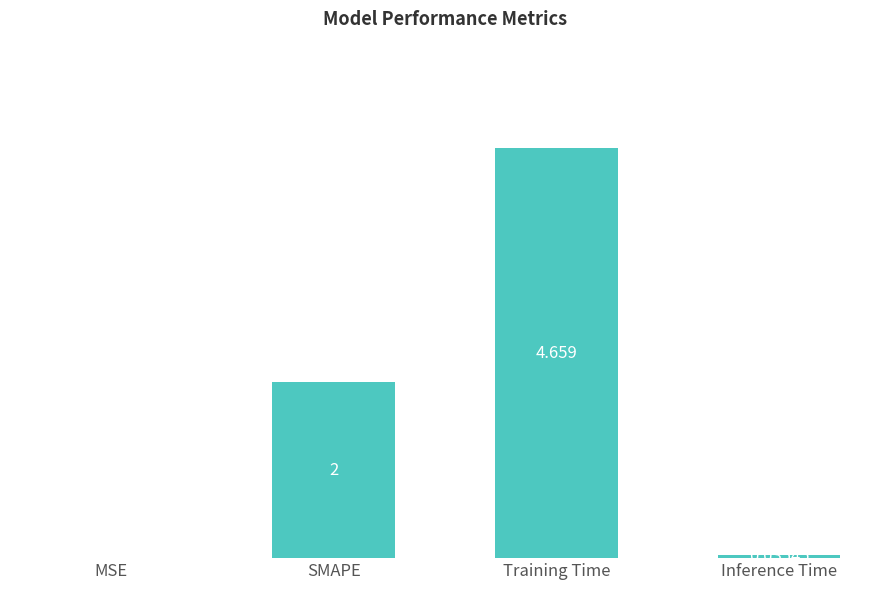

How many categories are shown in the chart?

4